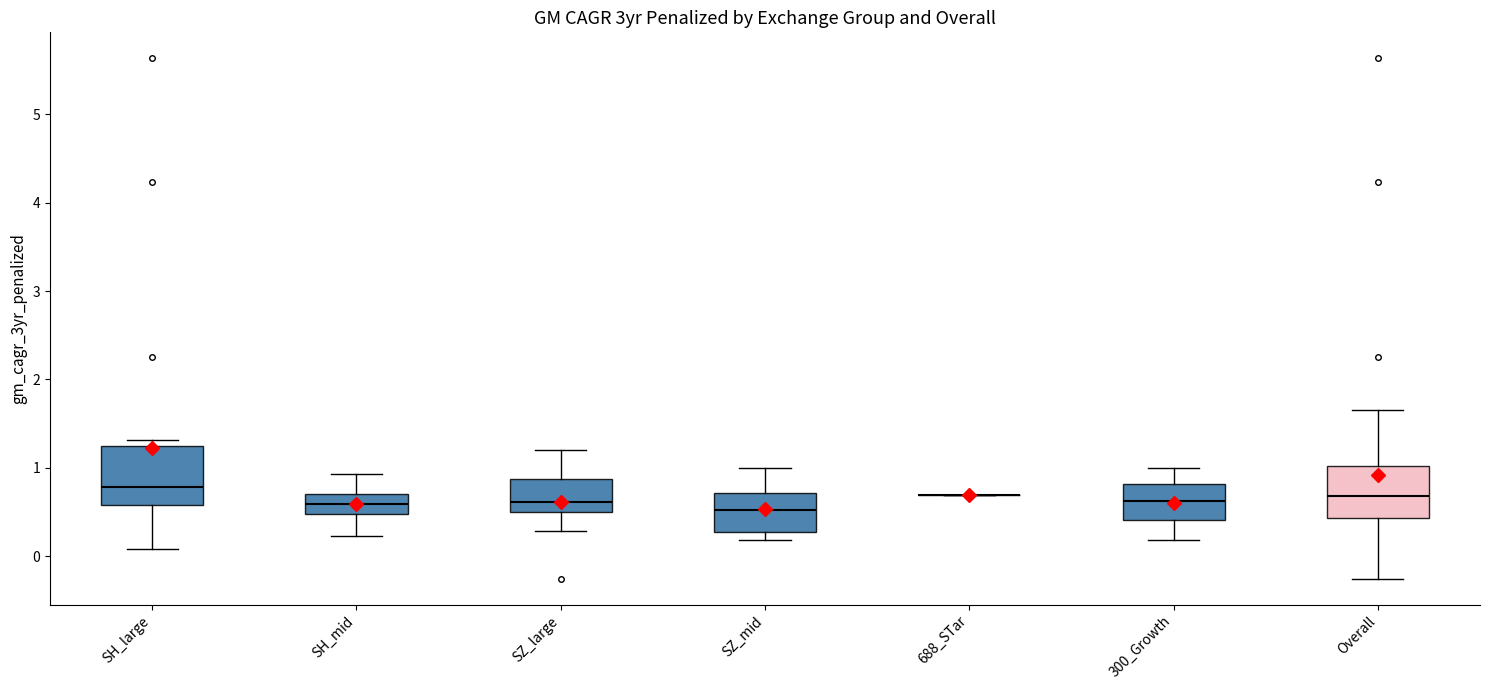

Where does the upper whisker of the box for SZ_mid end on the y-axis? The values are not printed on the chart, so give them approximately, as read against the axis.

1.0